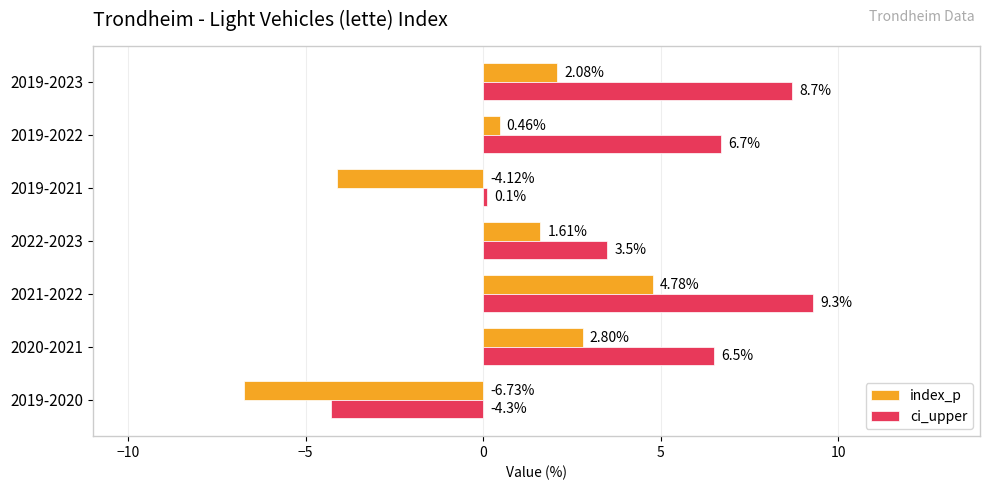

Between 2021-2022 and 2022-2023, which series saw the biggest shift?

ci_upper